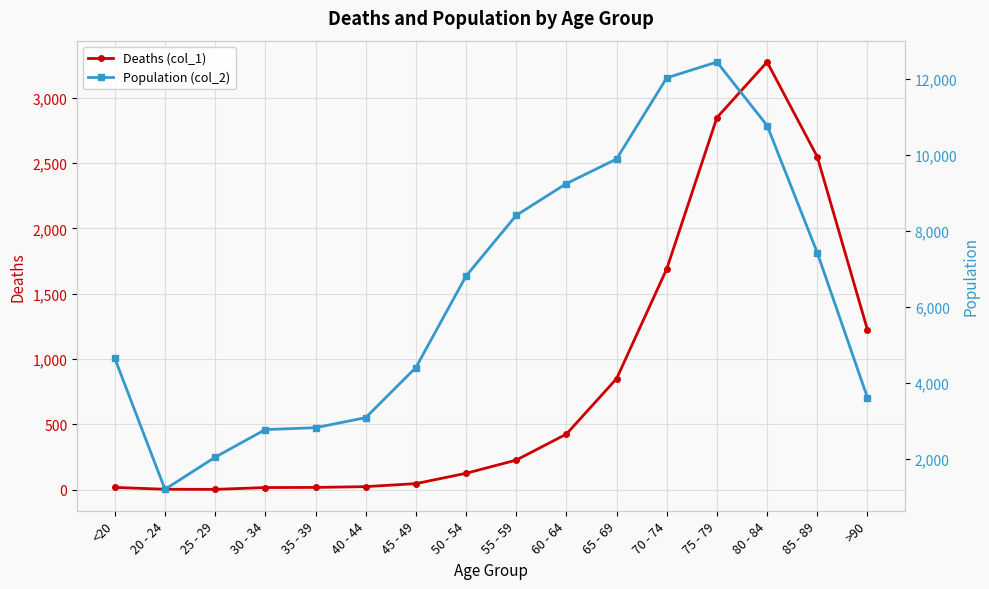

What is the difference between the Population (col_2) values at 40 - 44 and 55 - 59?

5322